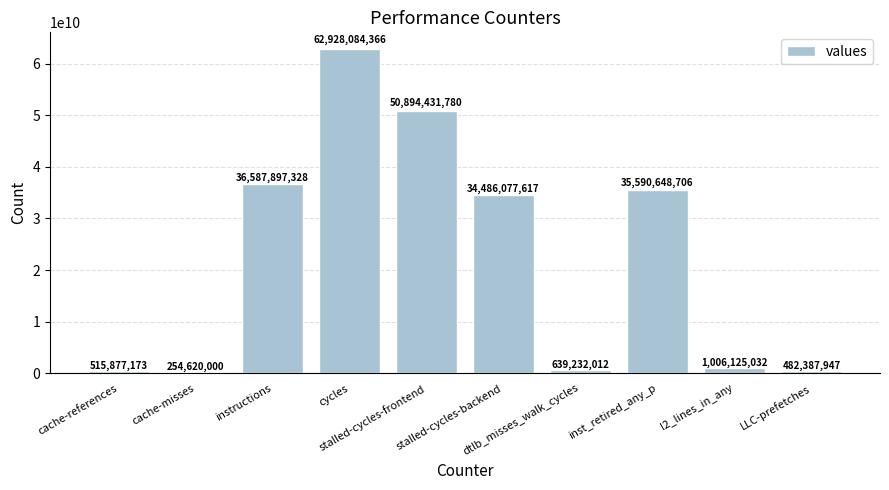

The chart shows a value of 1006125032 at l2_lines_in_any. True or false?

True